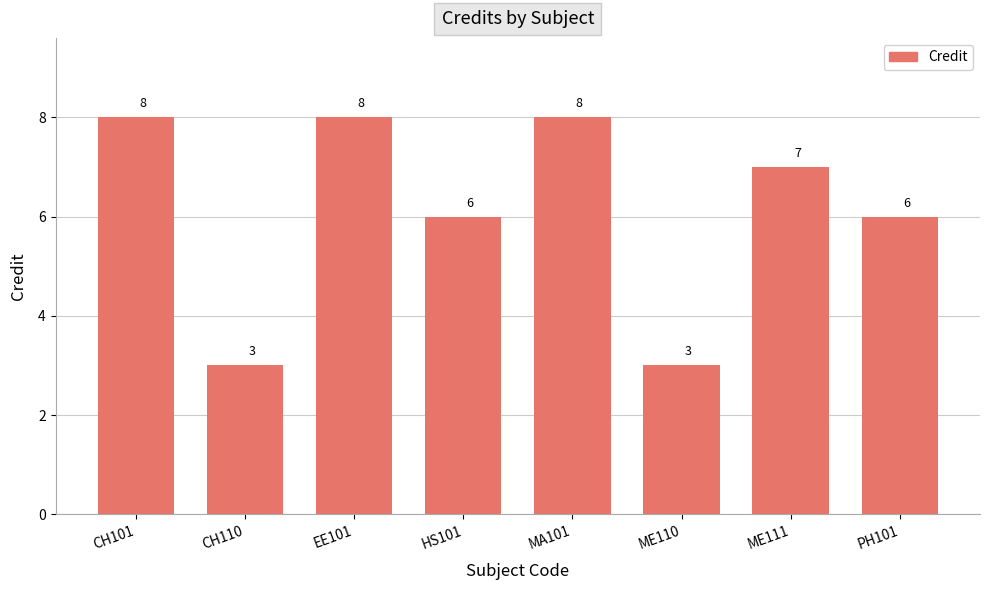

What is the sum of the values at CH101 and MA101?

16